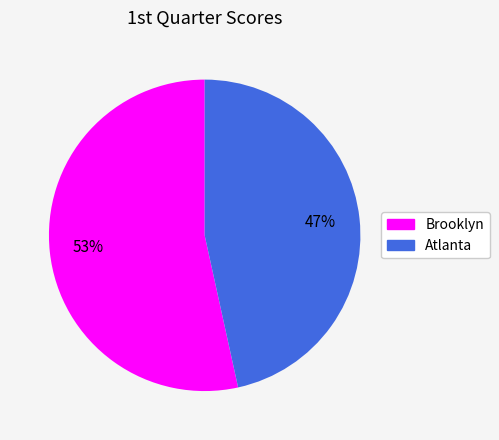

The Brooklyn slice represents 53% of the pie. True or false?

True